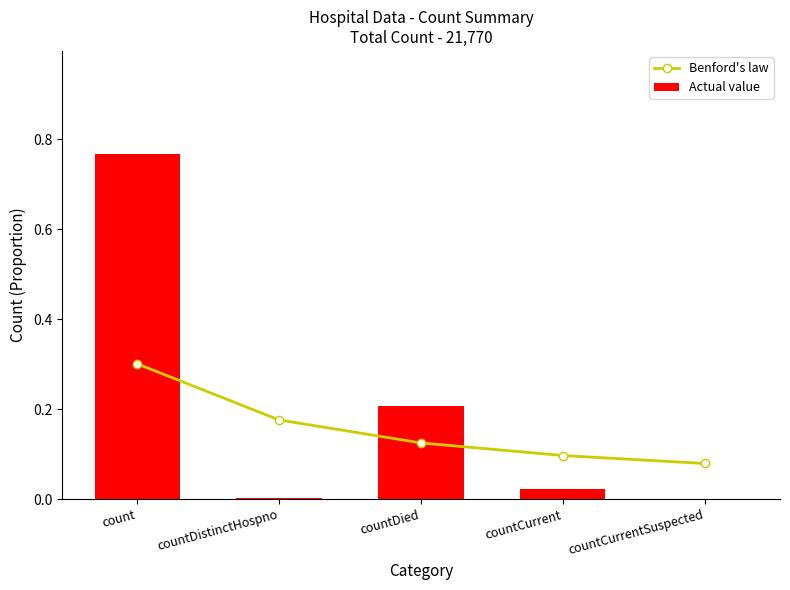

Rank the series by their average value, from highest to lowest.

Actual value, Benford's law